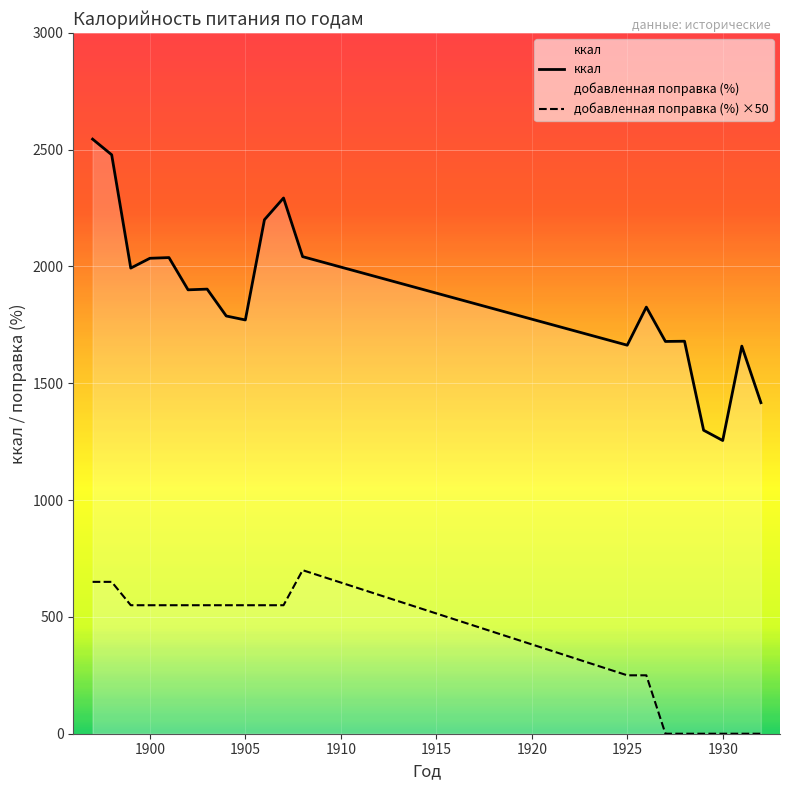

How many добавленная поправка (%) на неполноту данных values are between 0 and 550?

17